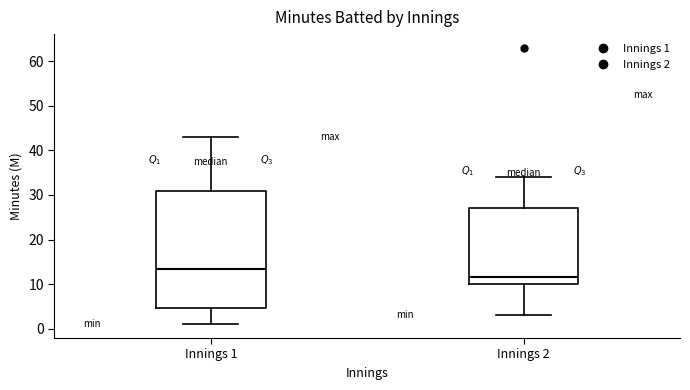

Comparing the boxes themselves (not the whiskers), which one is the tallest?

Innings 1